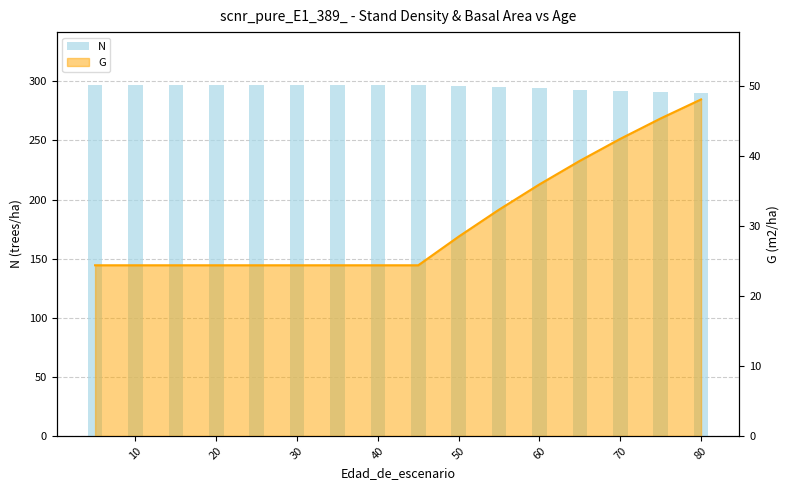

At which category is the sum across all series the highest?

80